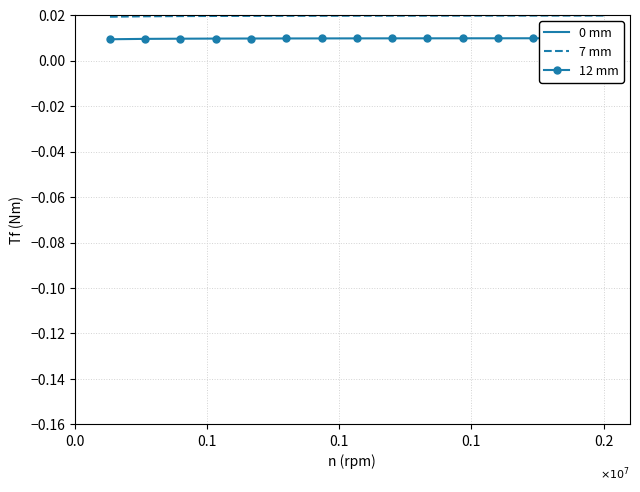

Between 5 and 14, which series saw the biggest shift?

0 mm